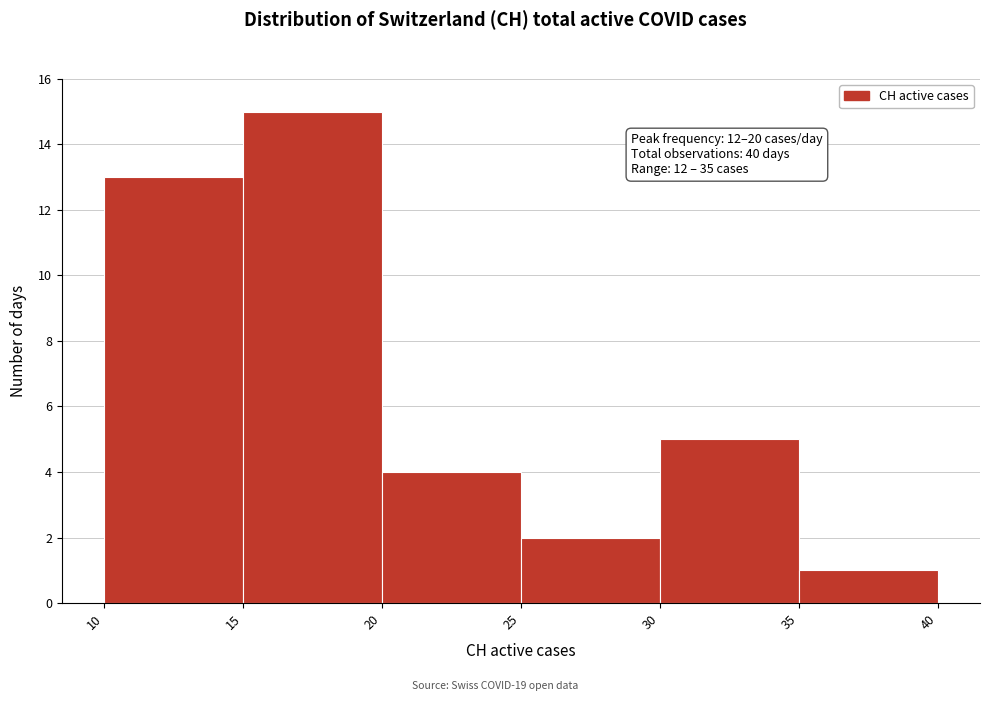

Over which range of the x-axis is the bar tallest?

15 to 20